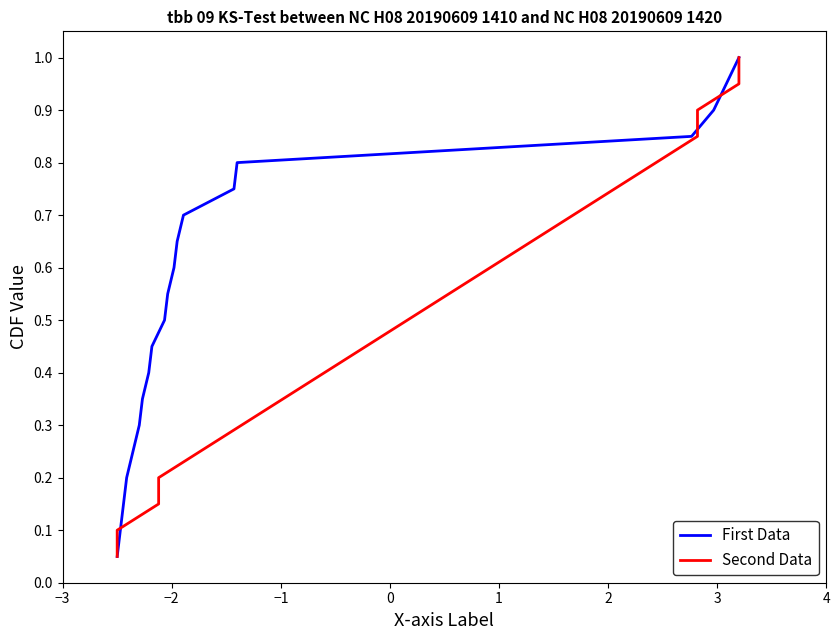

Is the value of First Data at 9 greater than the value of Second Data at 18?

No